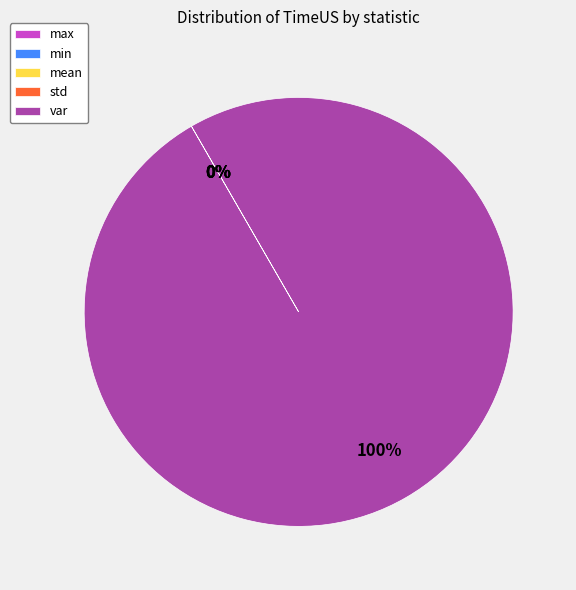

Does var account for over 50% of the chart?

Yes